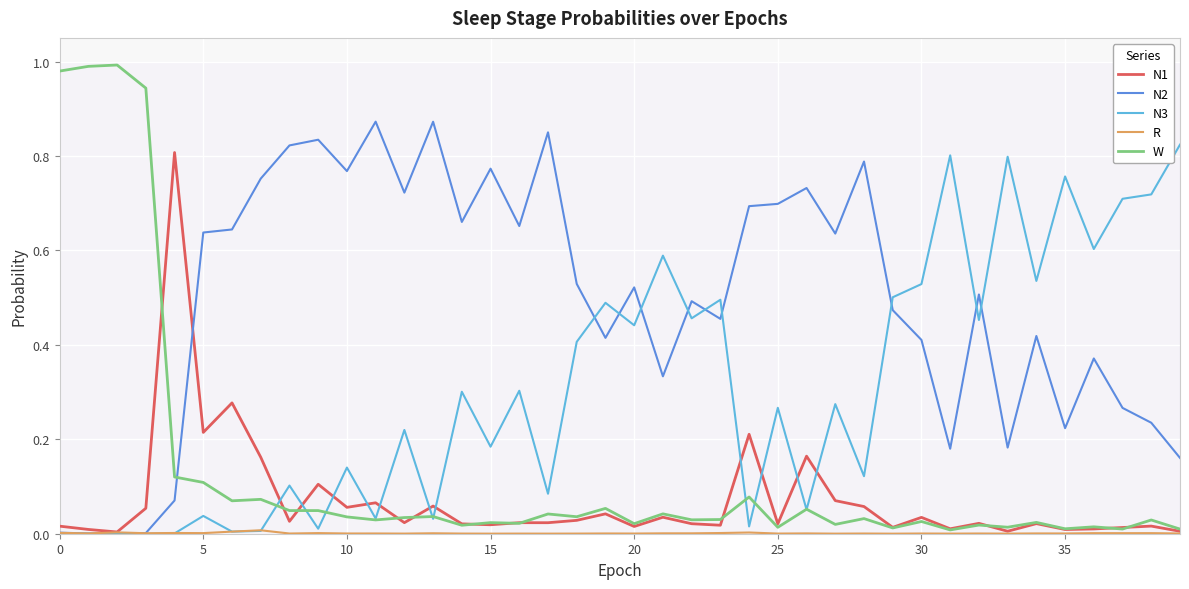

What is the total value across all series at 30?

1.0